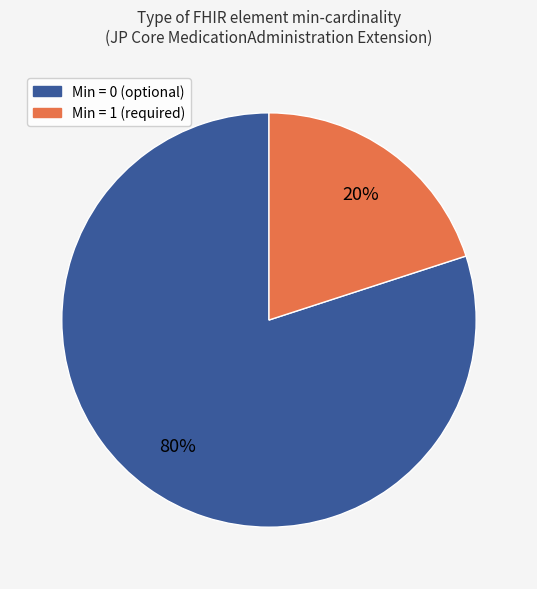

Is there a majority slice in this chart?

Yes